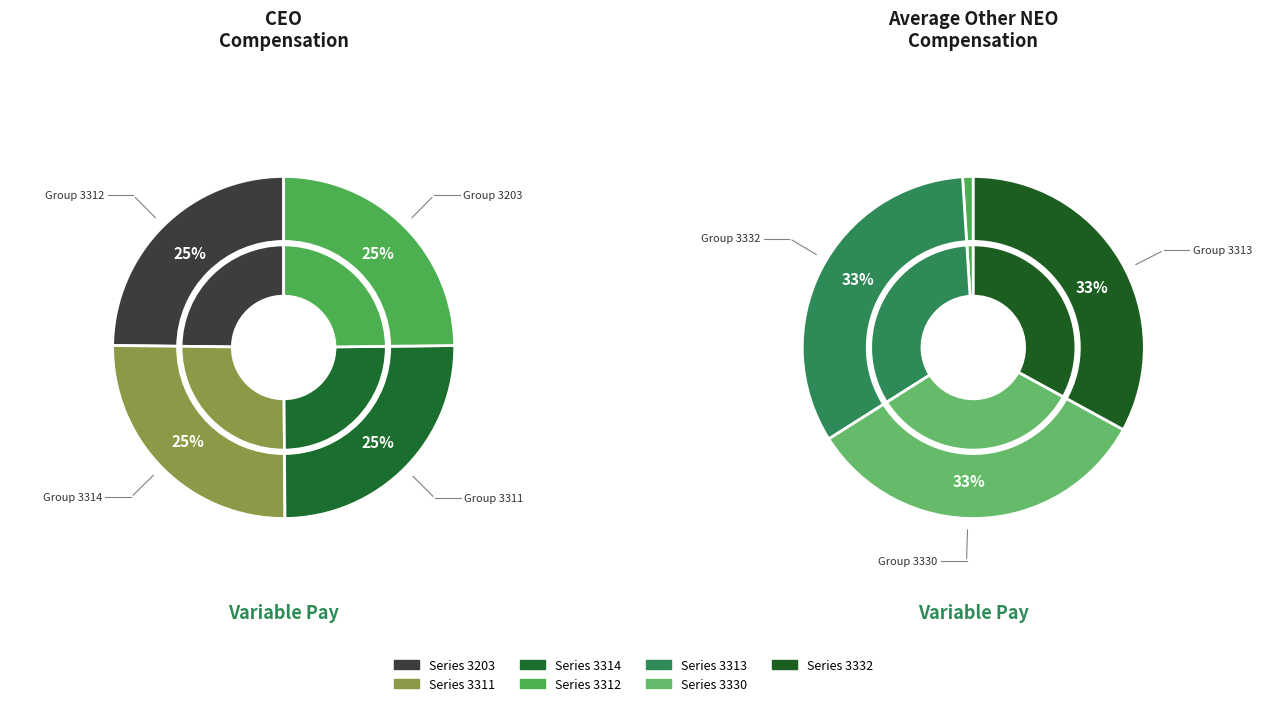

Rank the categories by value from highest to lowest.

3330, 3313, 3332, 3311, 3314, 3203, 3312